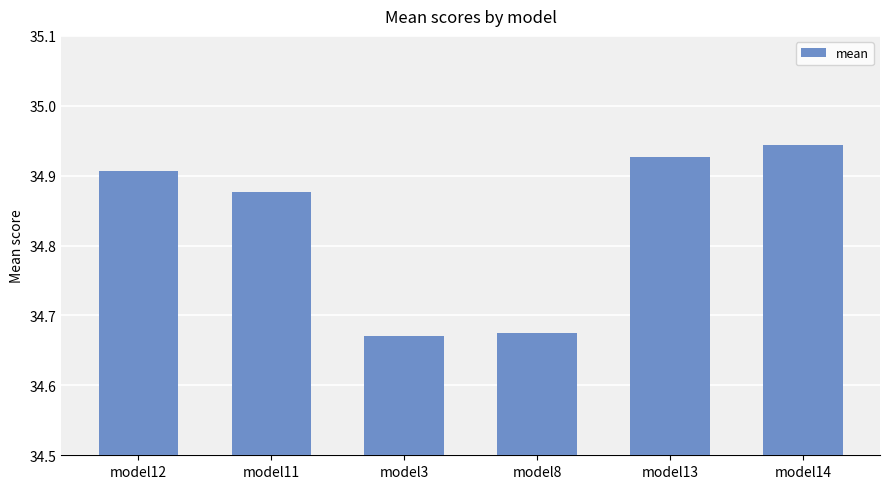

Is it true that the value at model8 is 14.7?

False